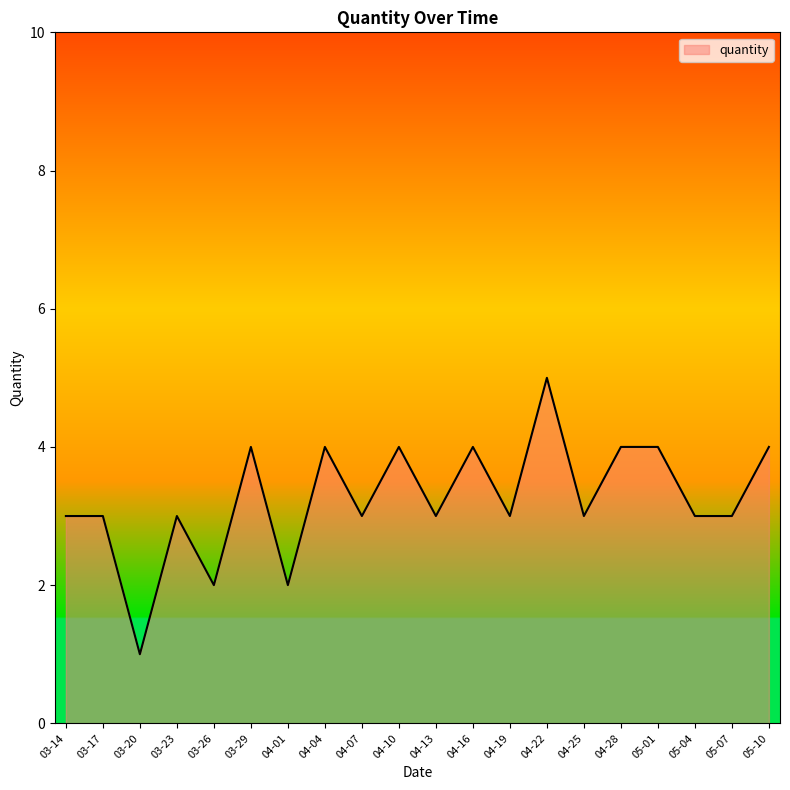

Is it true that the value at 05-07 is 3?

True